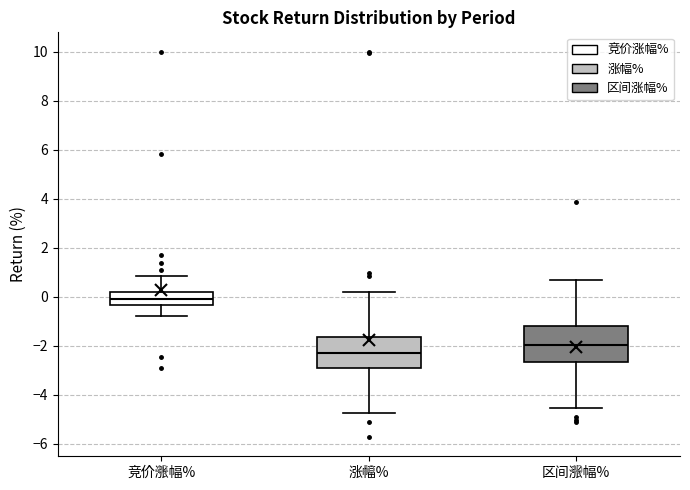

Reading left to right, read every box against the y-axis: the position of its median line, the range the box covers, and the ends of its whiskers. The values are not printed on the chart, so give them approximately, as read against the axis.

竞价涨幅%: median 0.0, box -0.4 to 0.2, whiskers -0.8 to 0.8
涨幅%: median -2.4, box -3.0 to -1.6, whiskers -4.8 to 0.2
区间涨幅%: median -2.0, box -2.6 to -1.2, whiskers -4.6 to 0.8